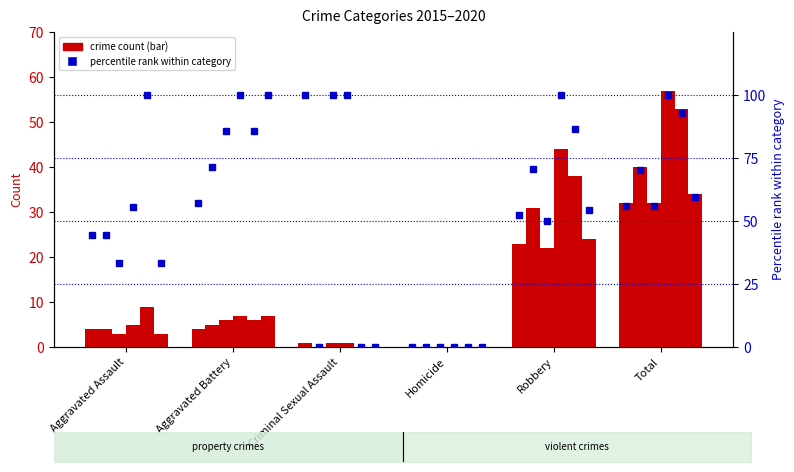

What is the difference between the maximum and minimum values in the 2020 series?

34